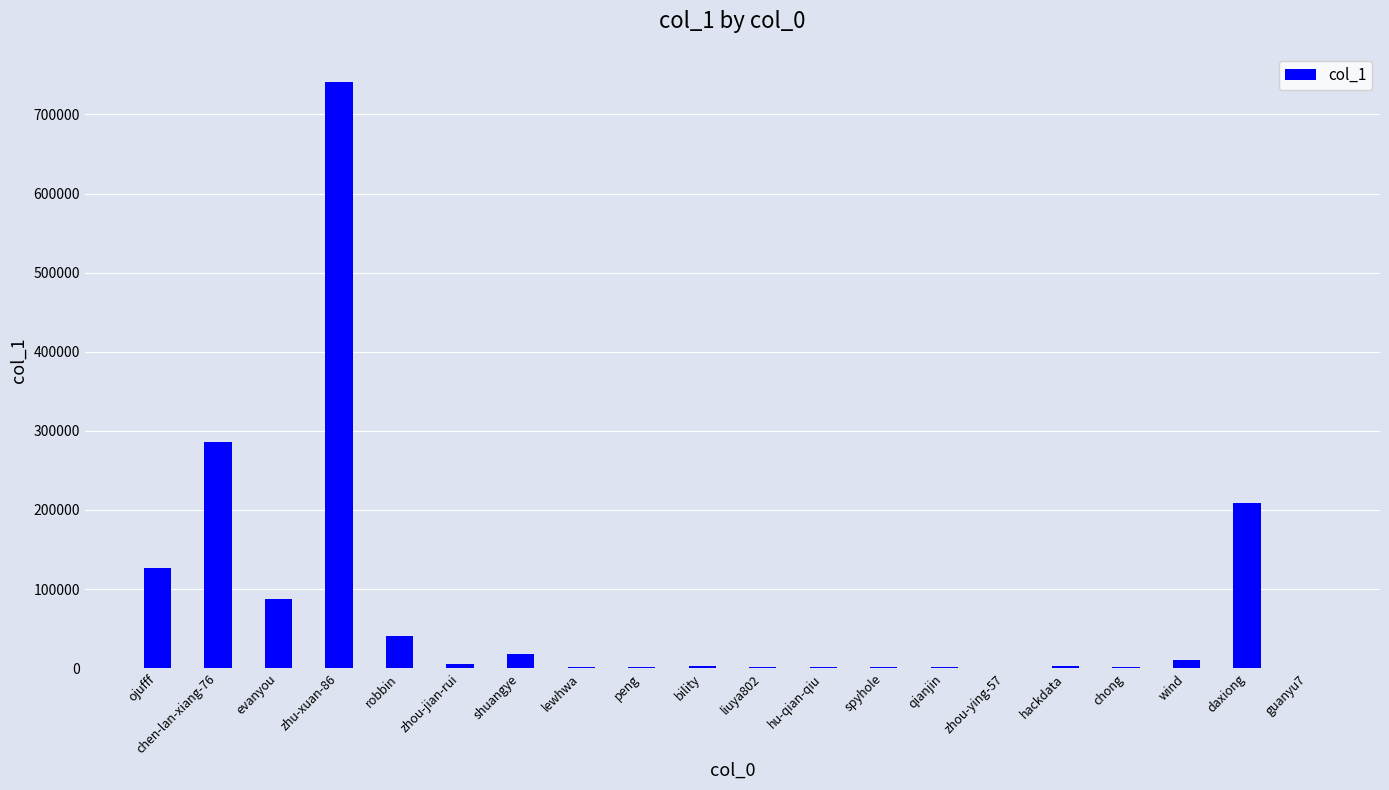

Is it true that the value at evanyou is 53861?

False